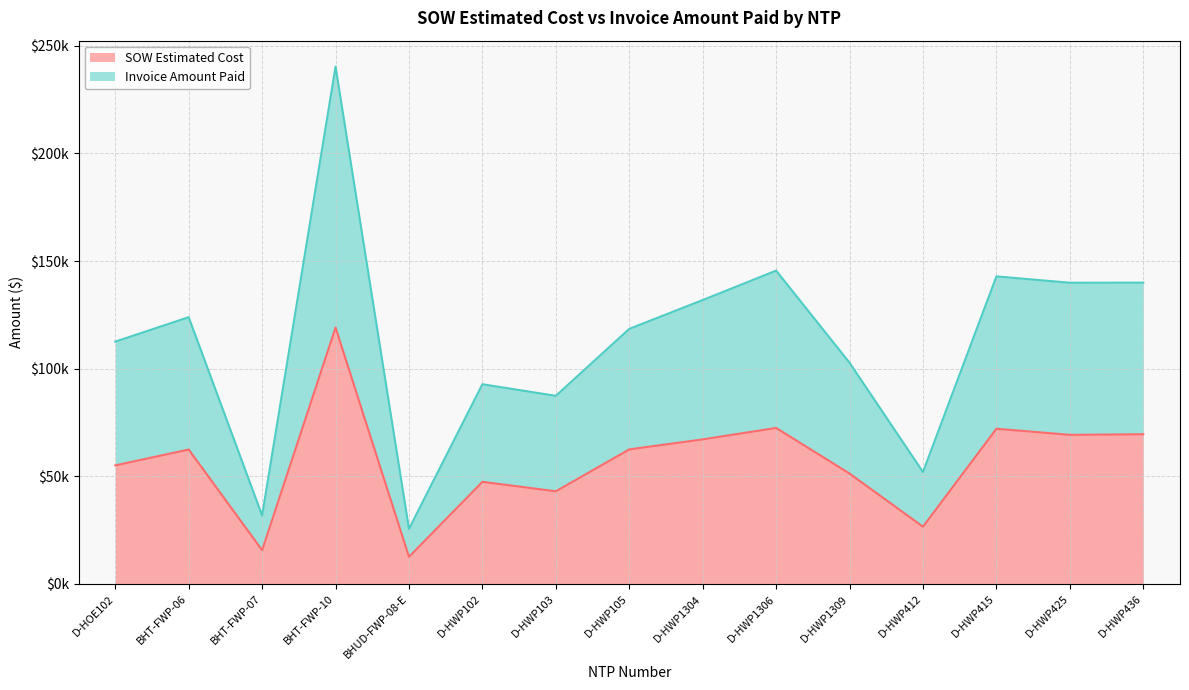

List the series in order of their peak value, highest first.

Invoice Amount Paid, SOW Estimated Cost